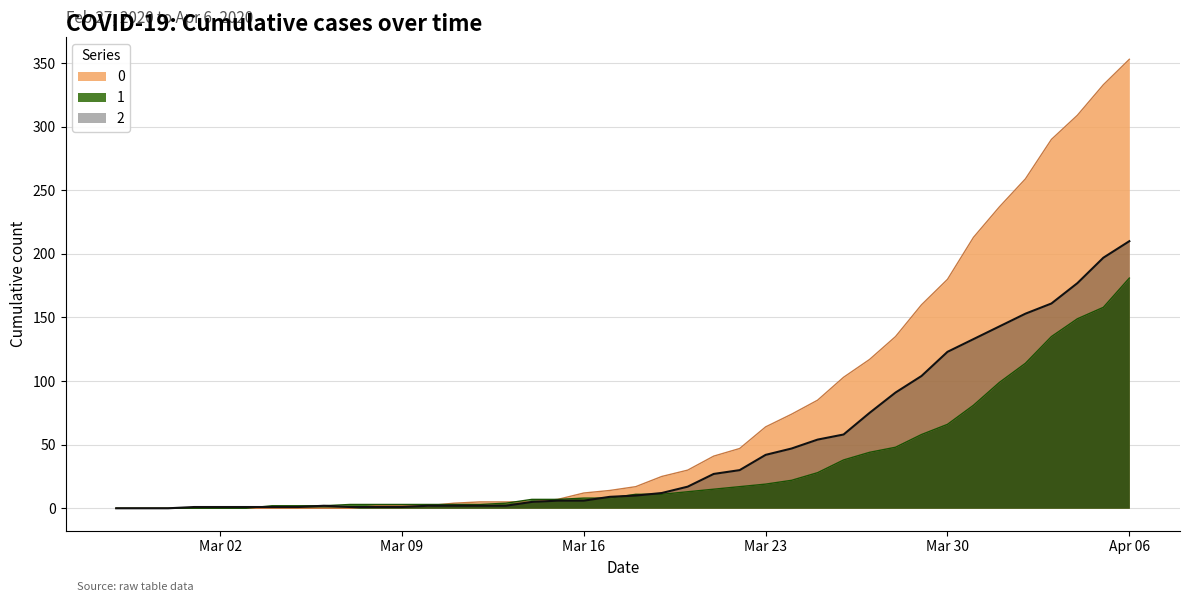

What is the total value across all series at 2020-03-08?

6